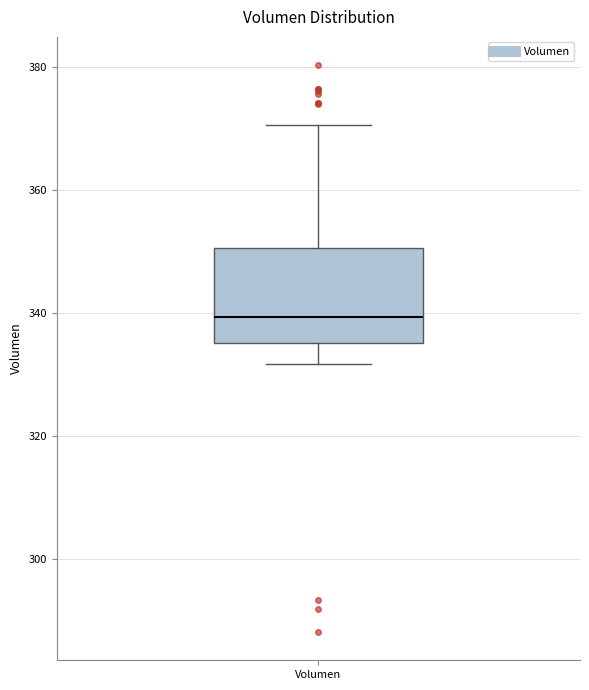

Where does the upper whisker of the box for Volumen end on the y-axis? The values are not printed on the chart, so give them approximately, as read against the axis.

370